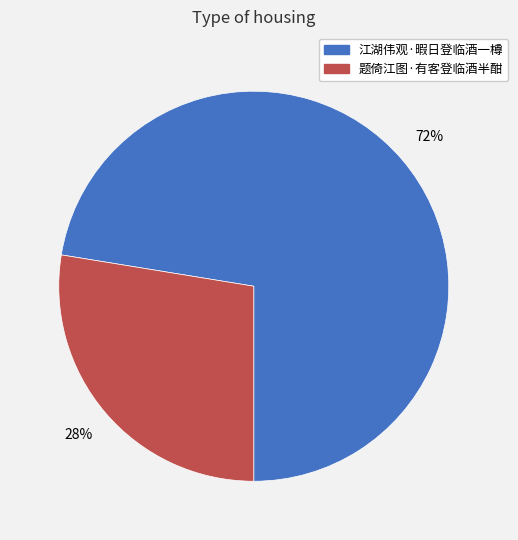

The 江湖伟观·暇日登临酒一樽 slice represents 81% of the pie. True or false?

False